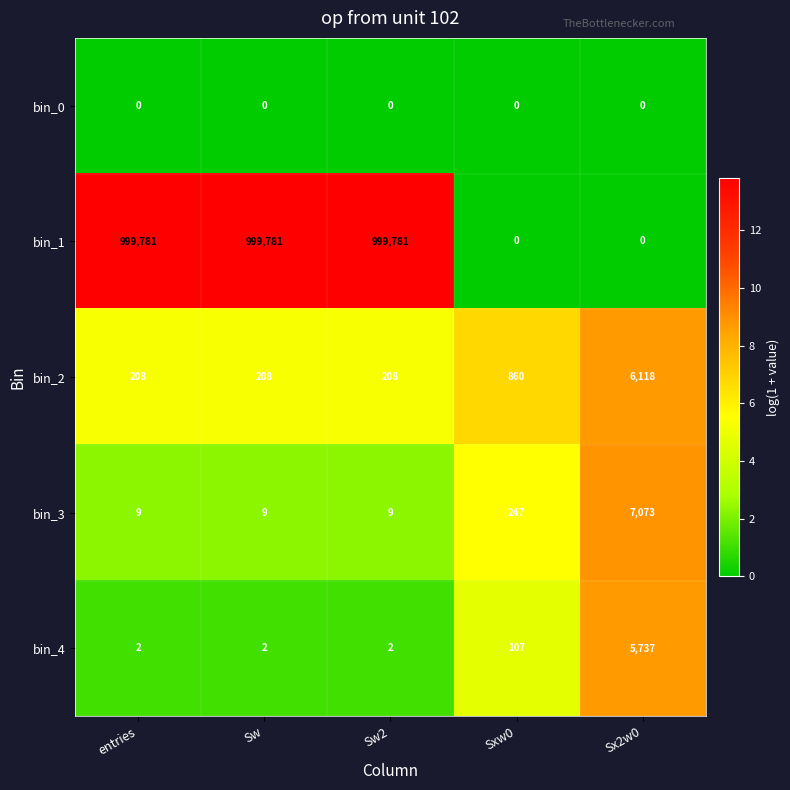

Which series has the widest spread of values?

bin_1